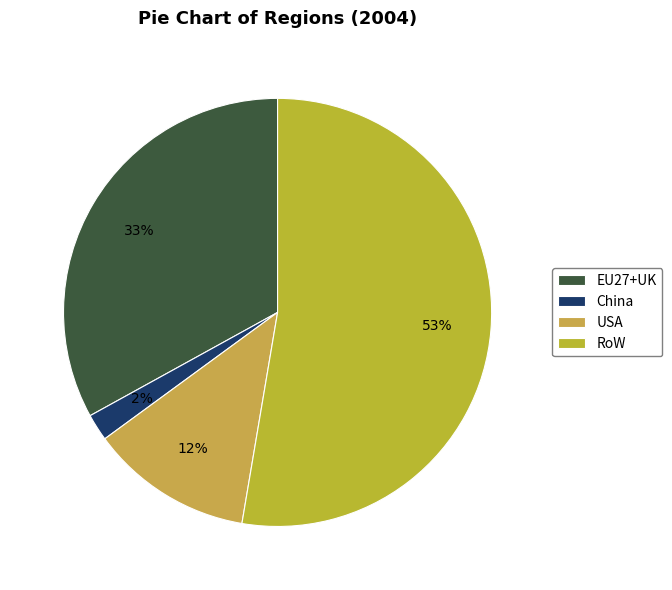

What portion of the pie excludes RoW?

47.3%